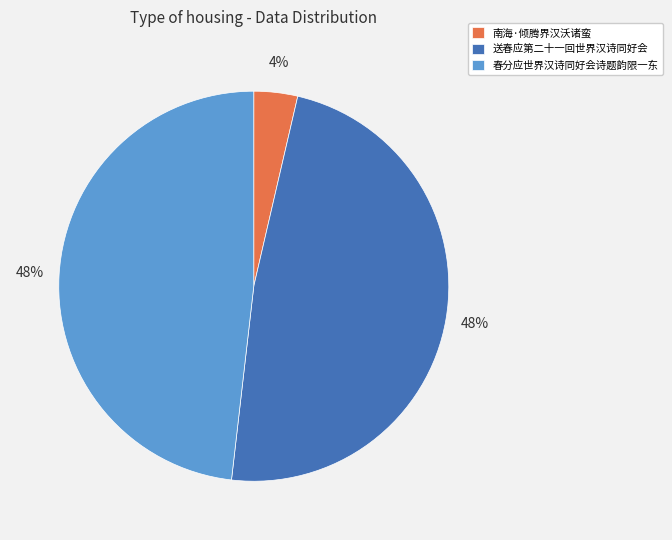

To the nearest percent, what portion does 南海·倾腾界汉沃诸蛮 represent?

4%